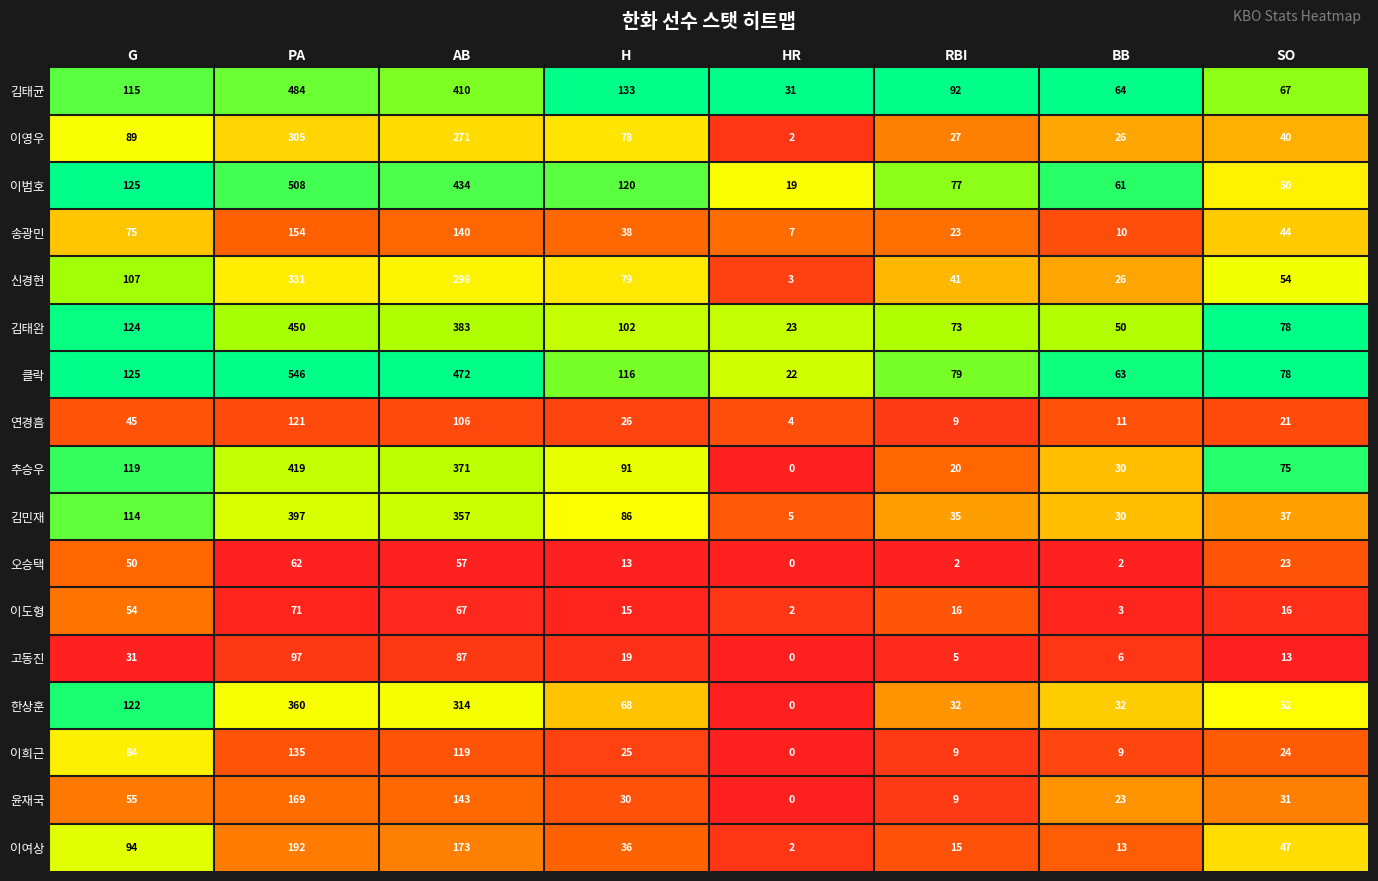

Which series has the widest spread of values?

클락